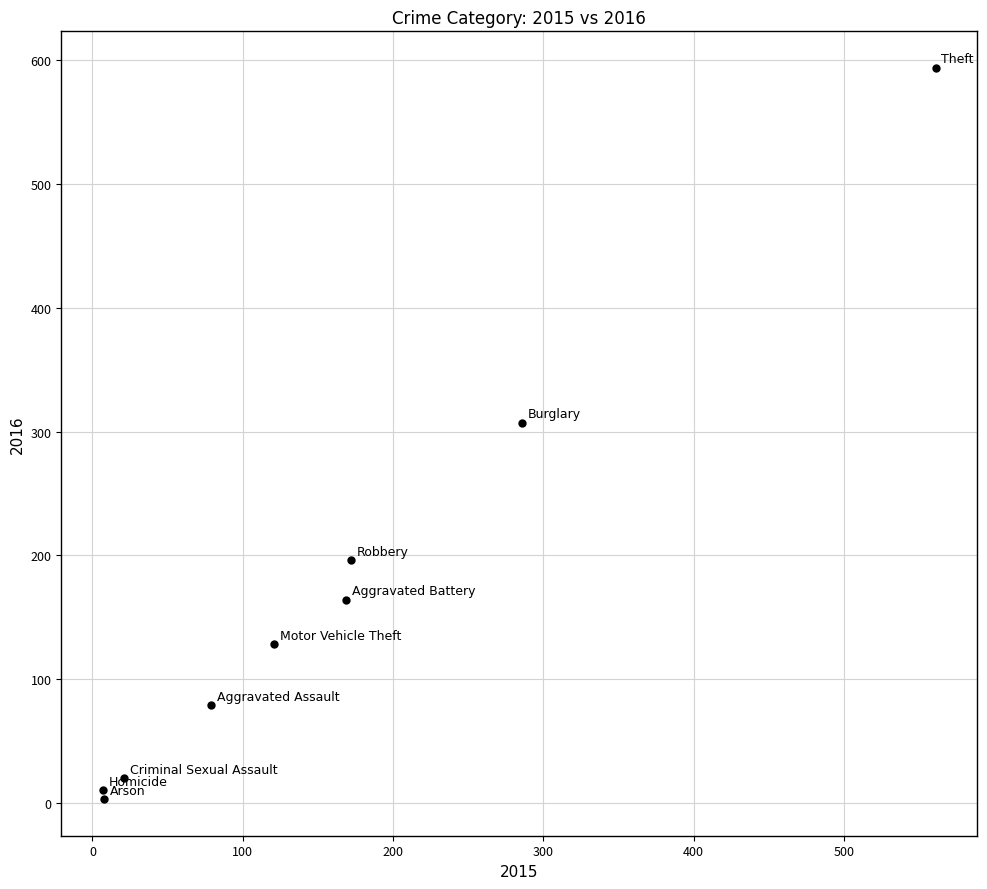

What Y value in the scatter plot is closest to 298?

307